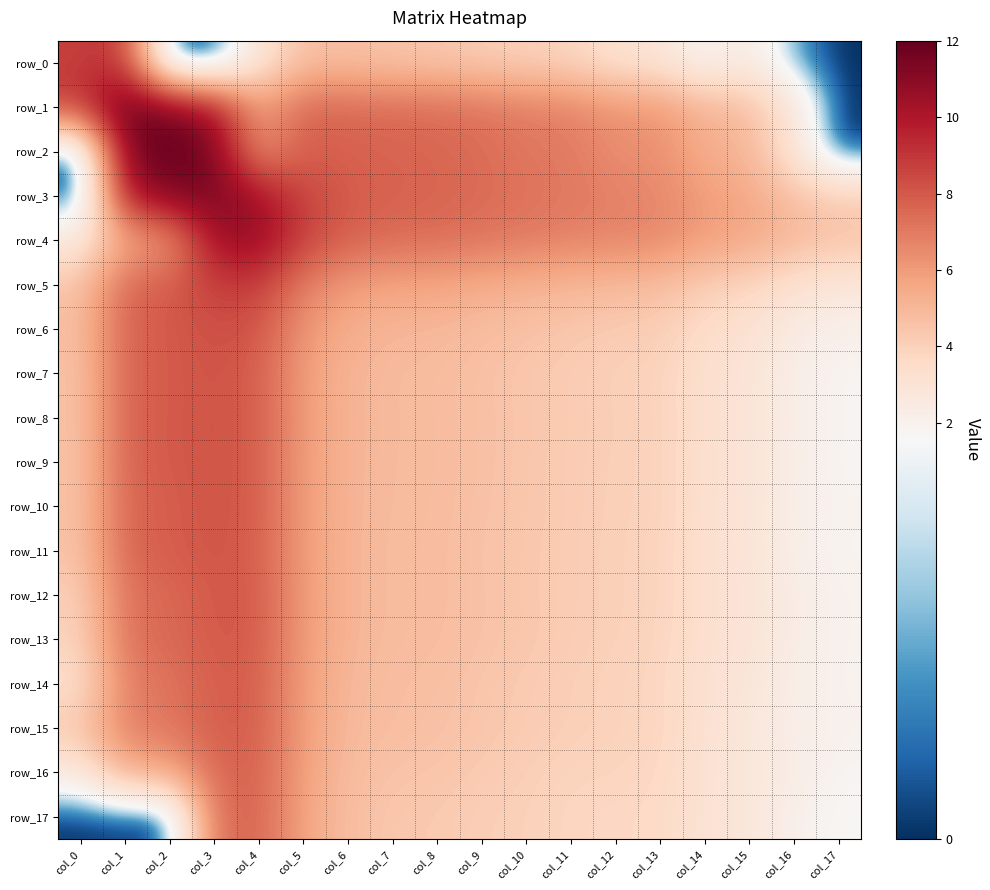

True or false: row_0 has a value of 2.8 at col_4.

True